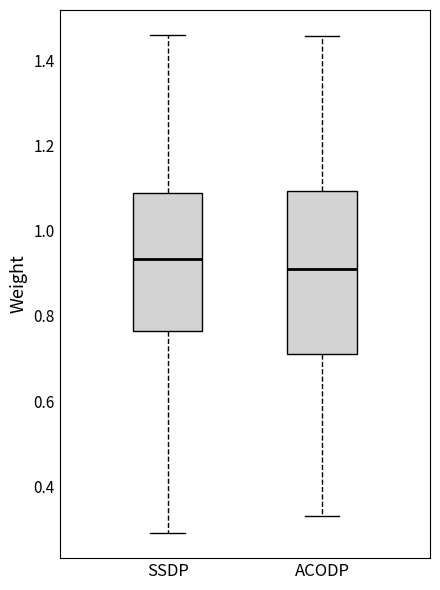

Which box has the highest median line?

SSDP